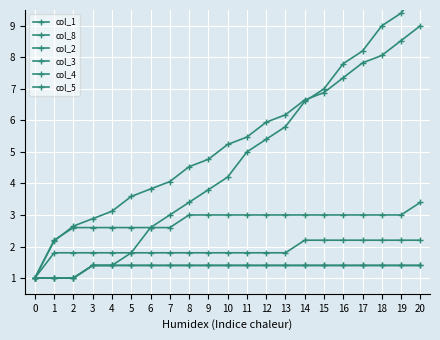

What is the difference between the highest and lowest values at 12?

4.5